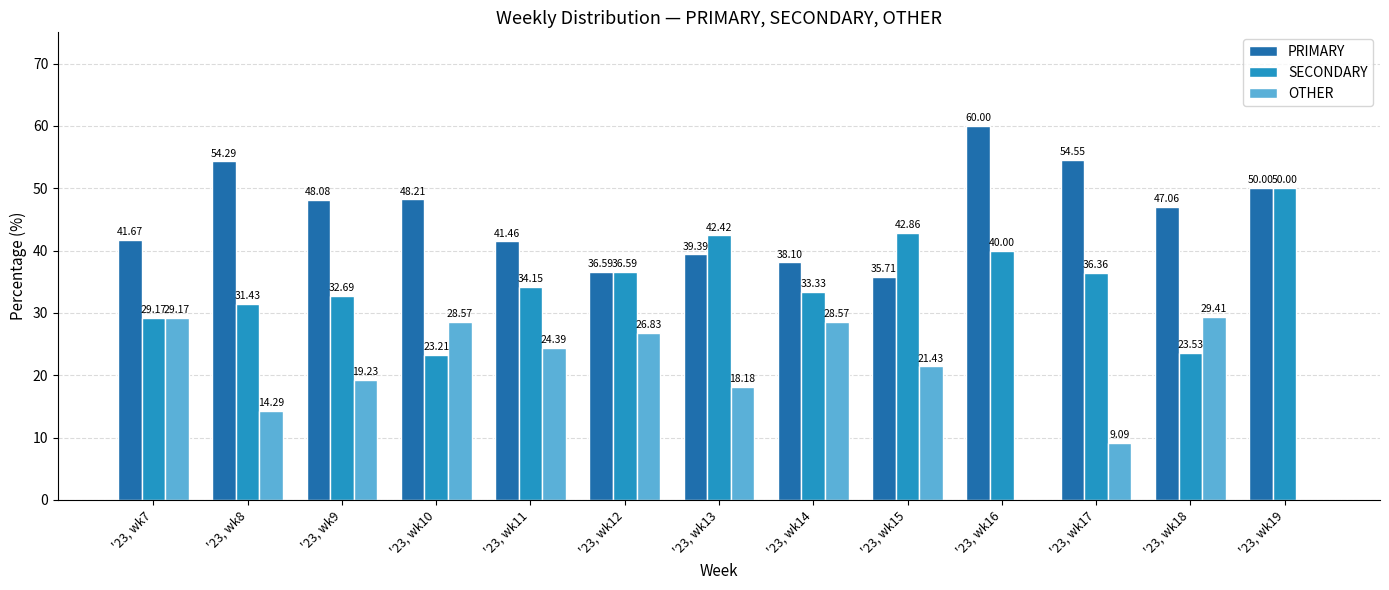

Which series changed the most between '23, wk7 and '23, wk9?

OTHER